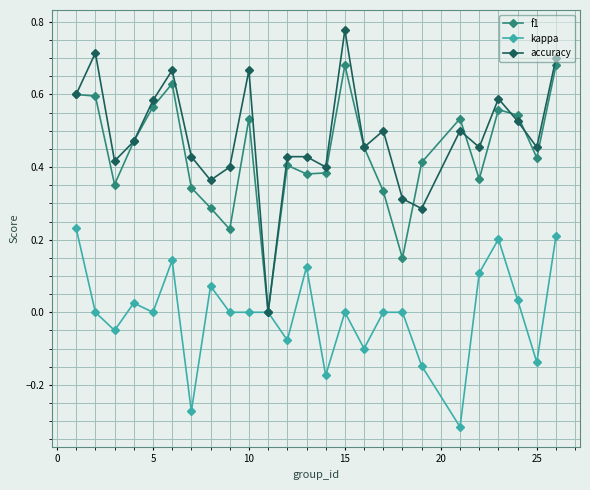

True or false: kappa has more than 2 interior local peaks.

True